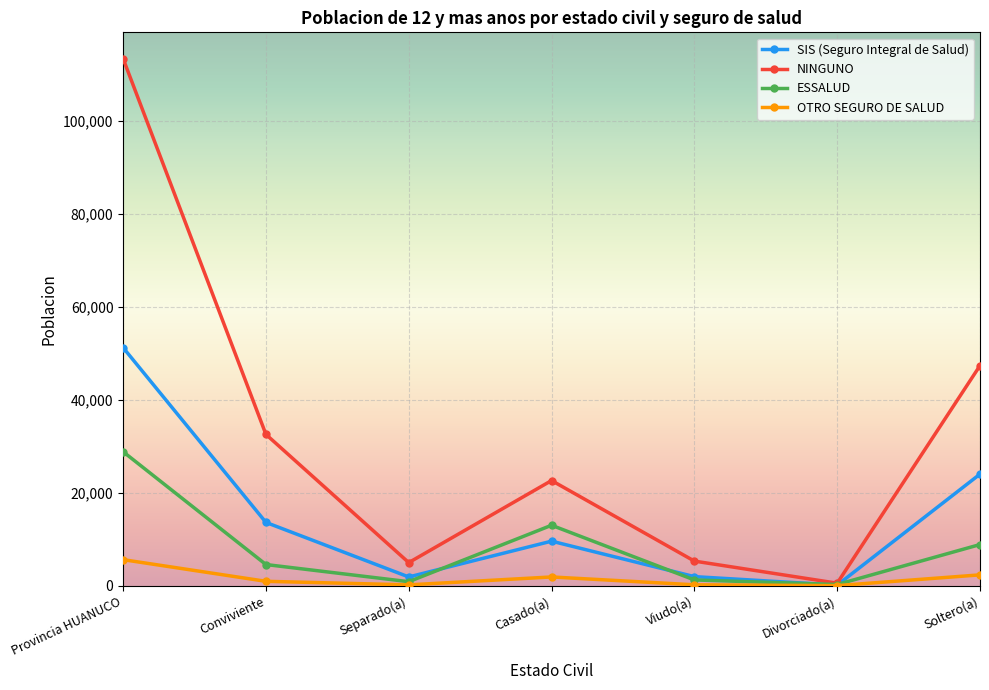

What is the highest value of the OTRO SEGURO DE SALUD series?

5613